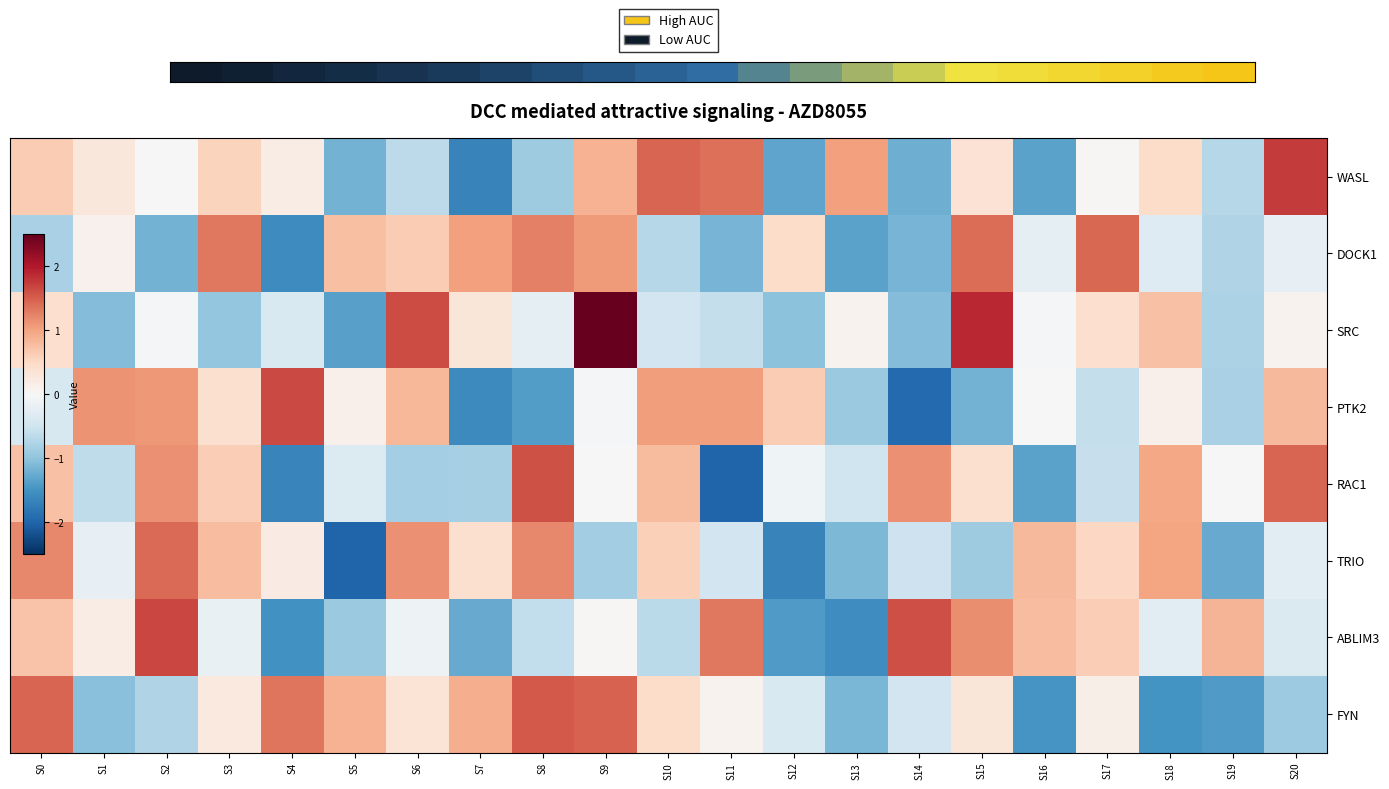

At how many categories does at least one series exceed 1?

15